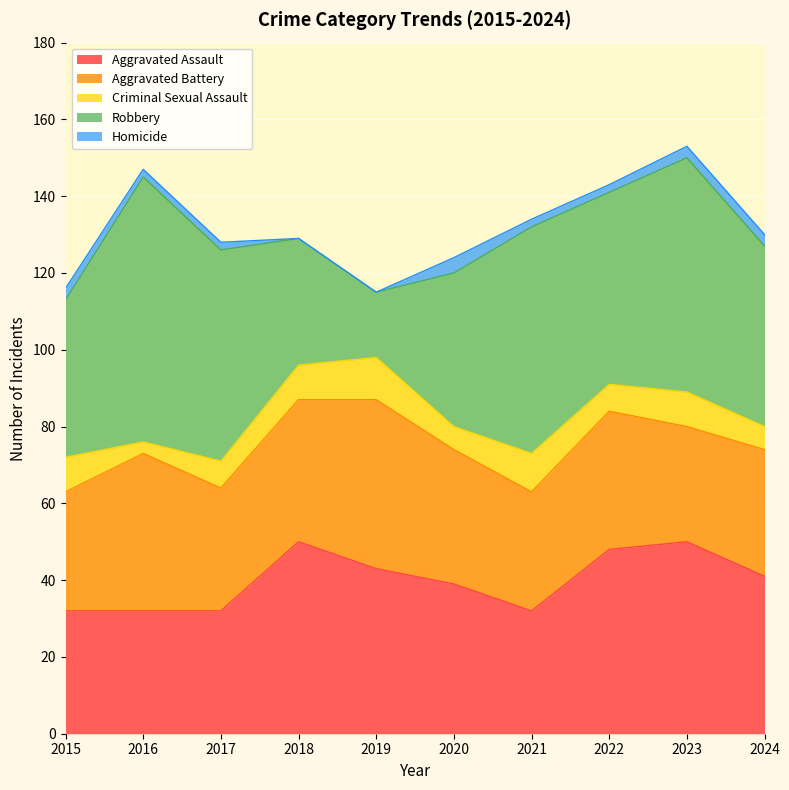

Between 2016 and 2022, which series saw the biggest shift?

Robbery